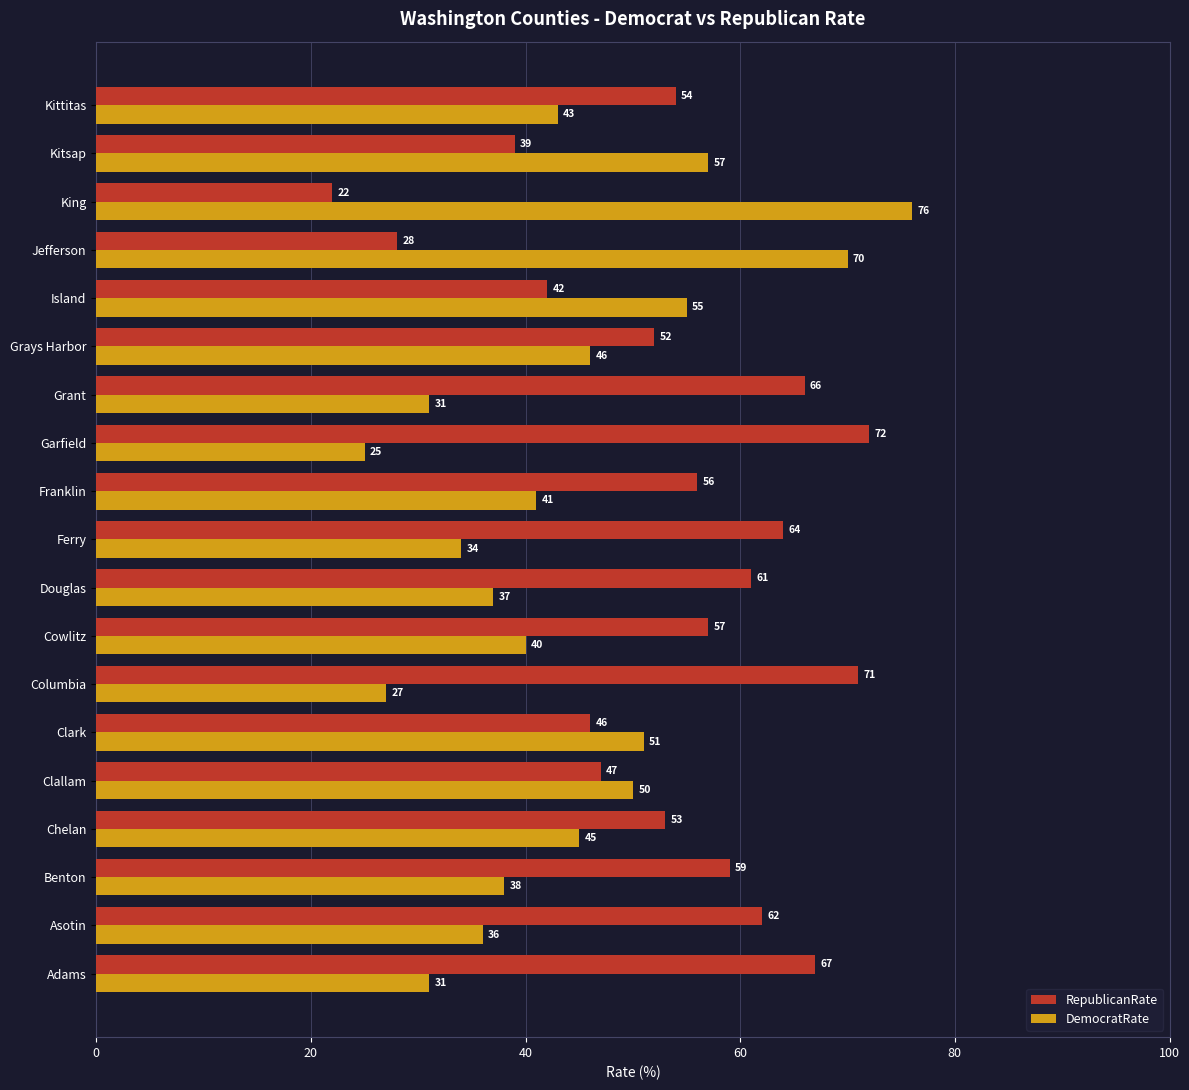

What is the approximate value of DemocratRate at Grant, to the nearest 5?

30